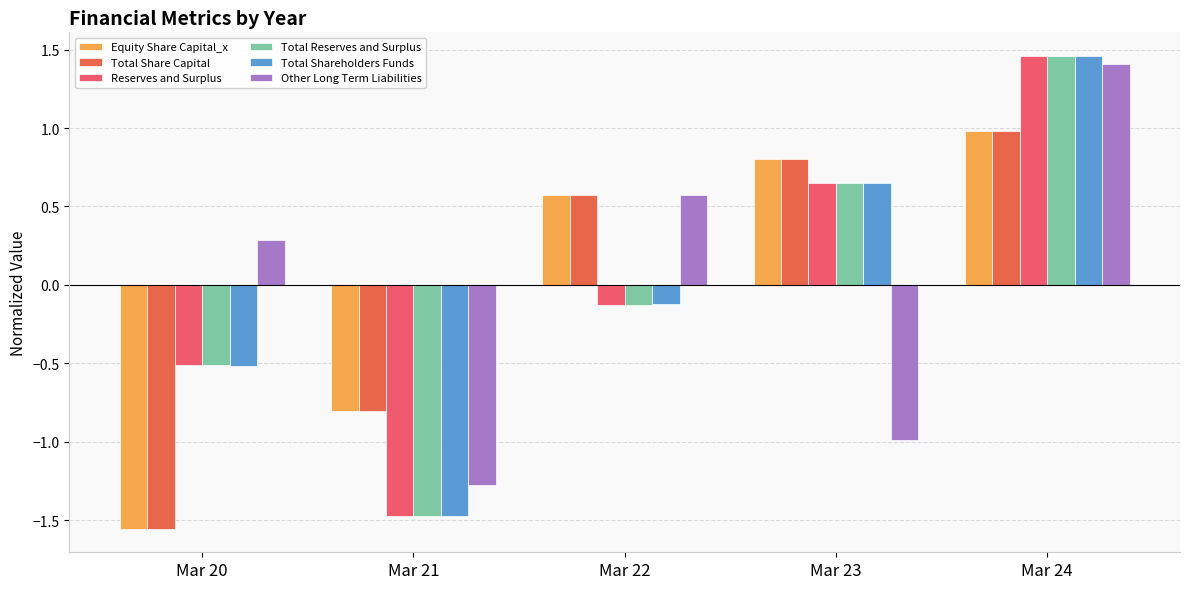

Are the bars grouped side by side (vs. stacked)?

Yes